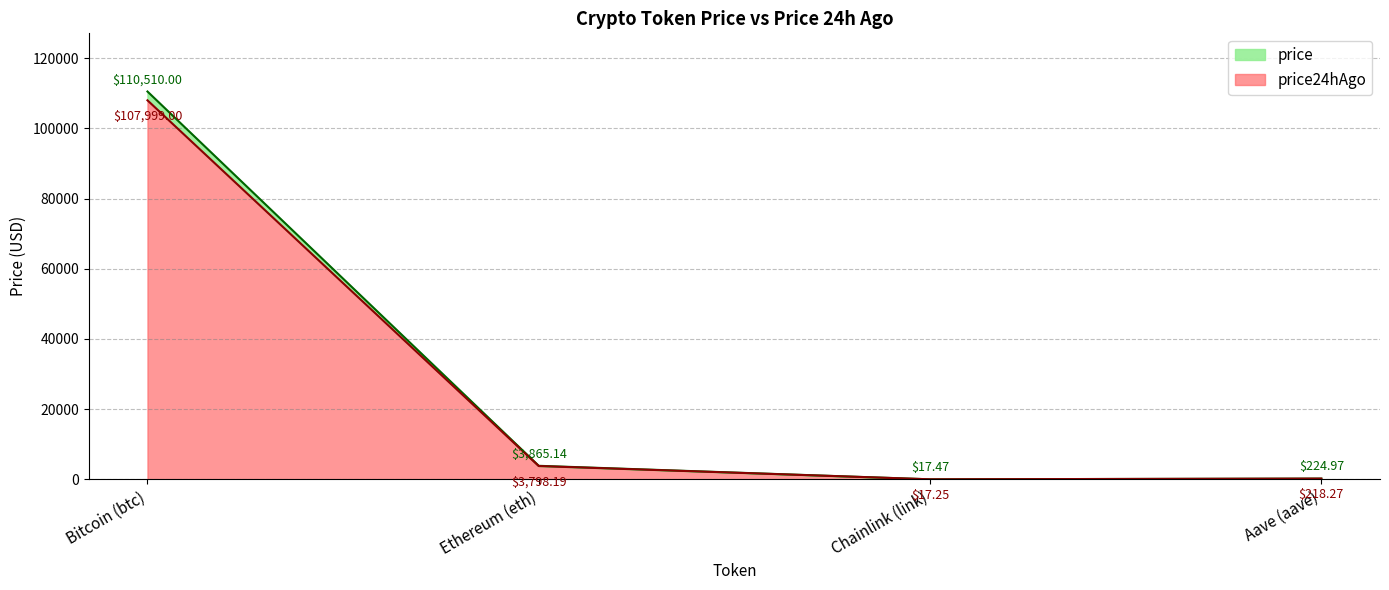

What is the maximum value shown in the chart?

110510.0